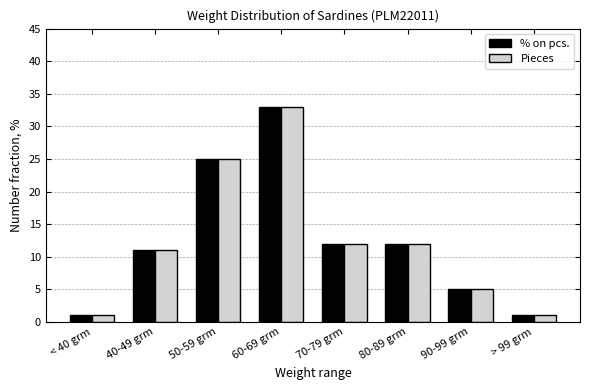

At which label does % on pcs. first exceed 12?

50-59 grm